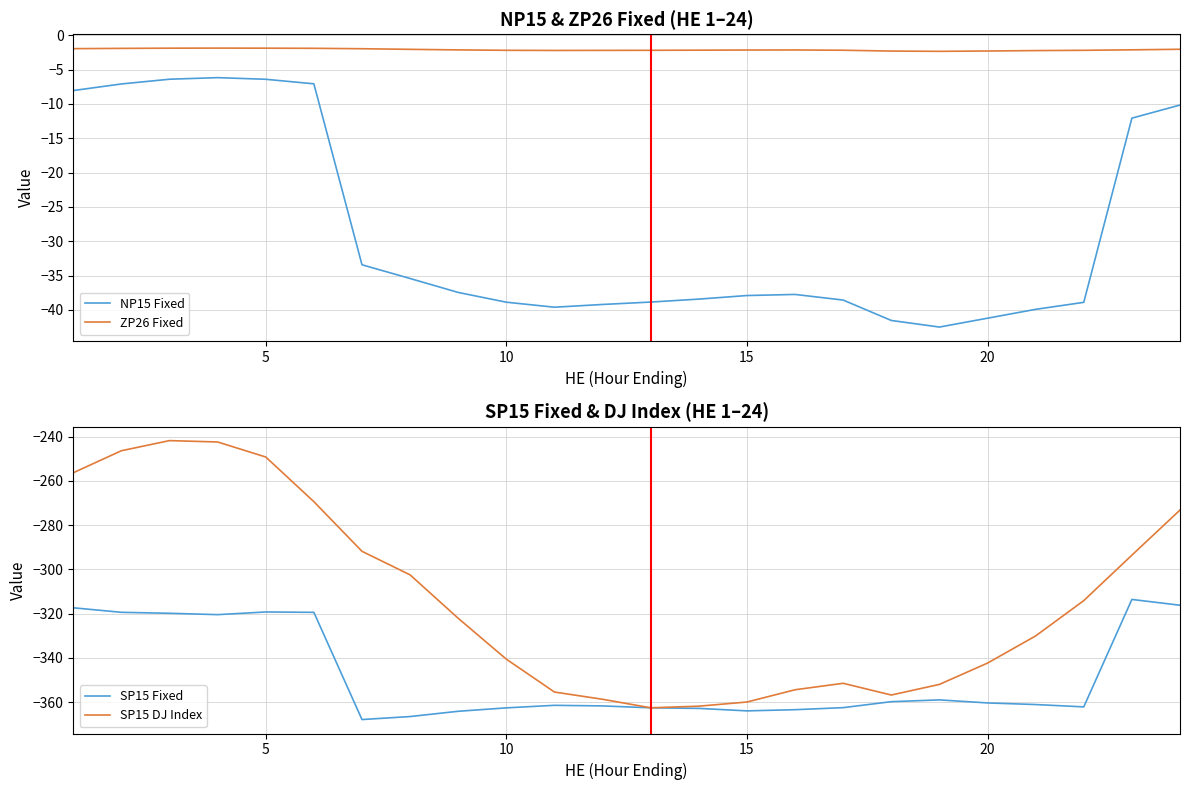

What is the minimum value for SP15 DJ Index?

-362.6